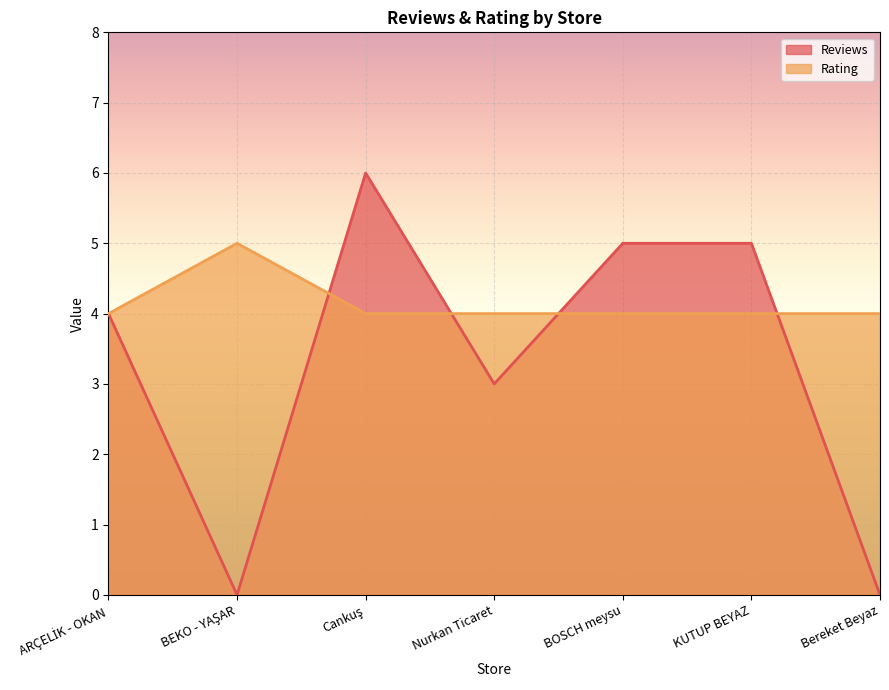

What position from the right is BEKO - YAŞAR?

6